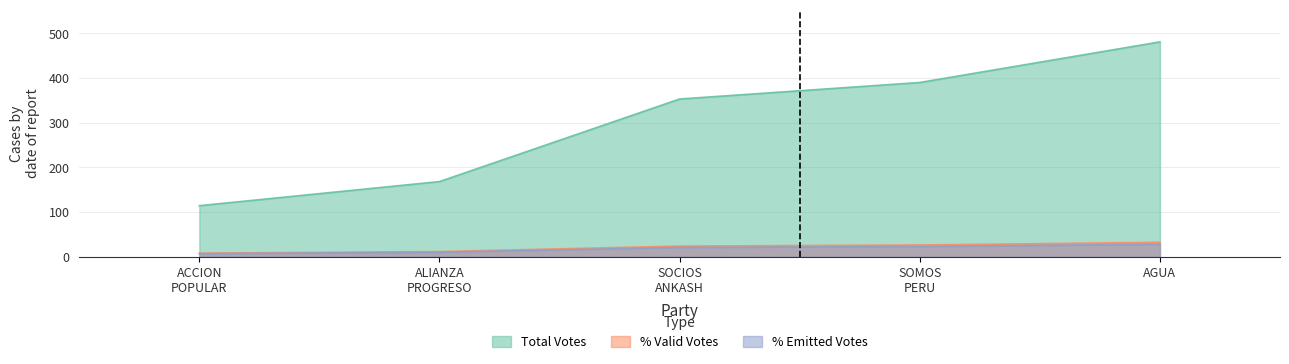

True or false: Total Votes and % Emitted Votes intersect in this chart.

False